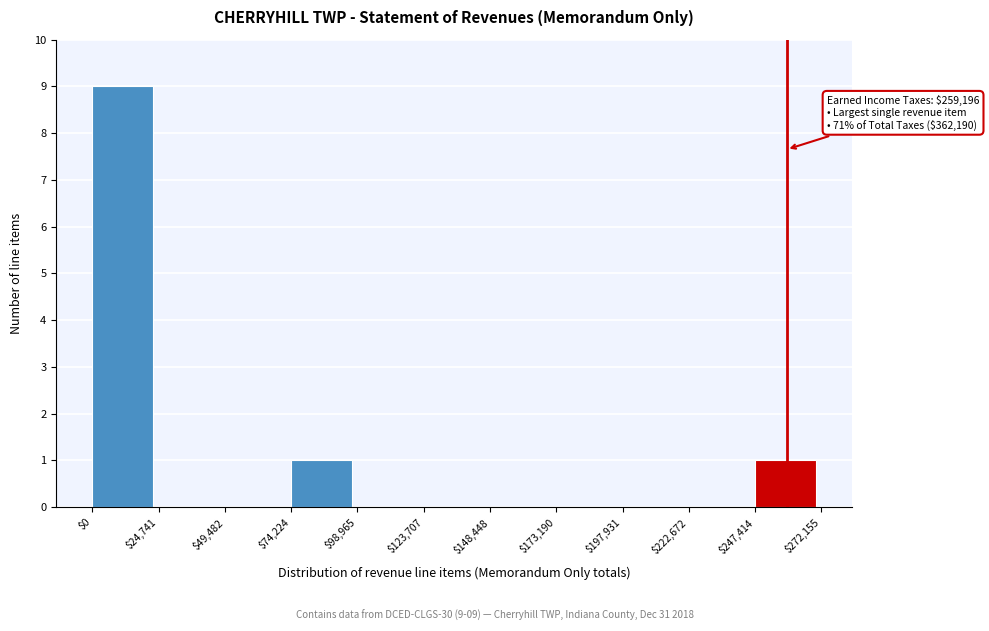

Over which range of the x-axis is the bar tallest?

$0 to $24,741